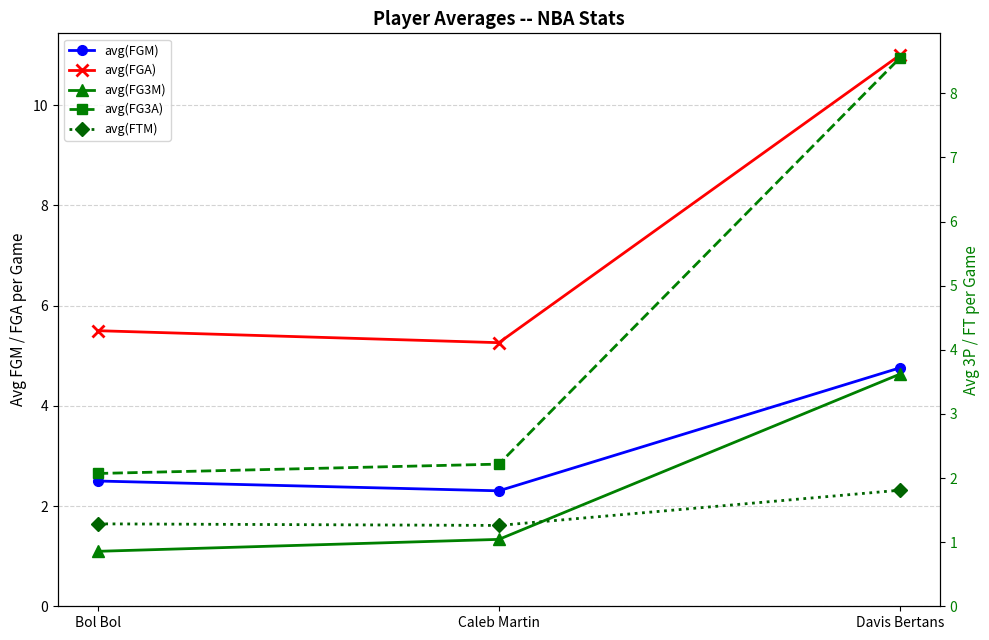

Which series changed the most between Caleb Martin and Davis Bertans?

avg(FG3A)